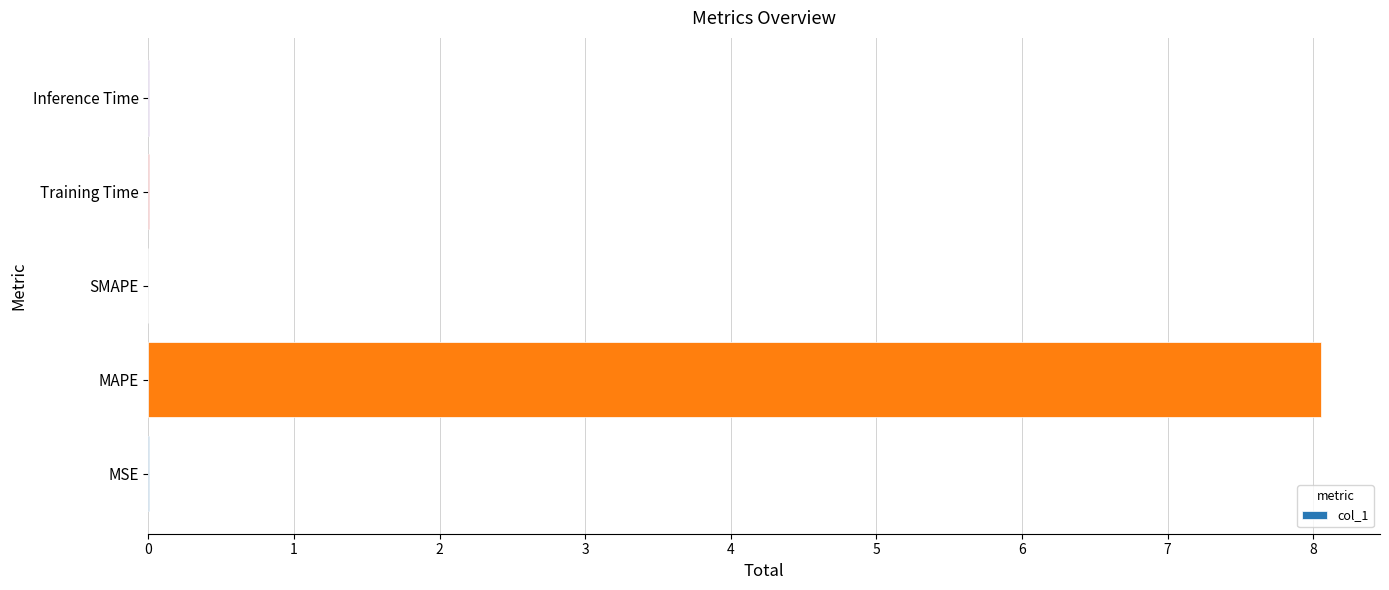

Is it true that the value at MAPE is 3.6?

False